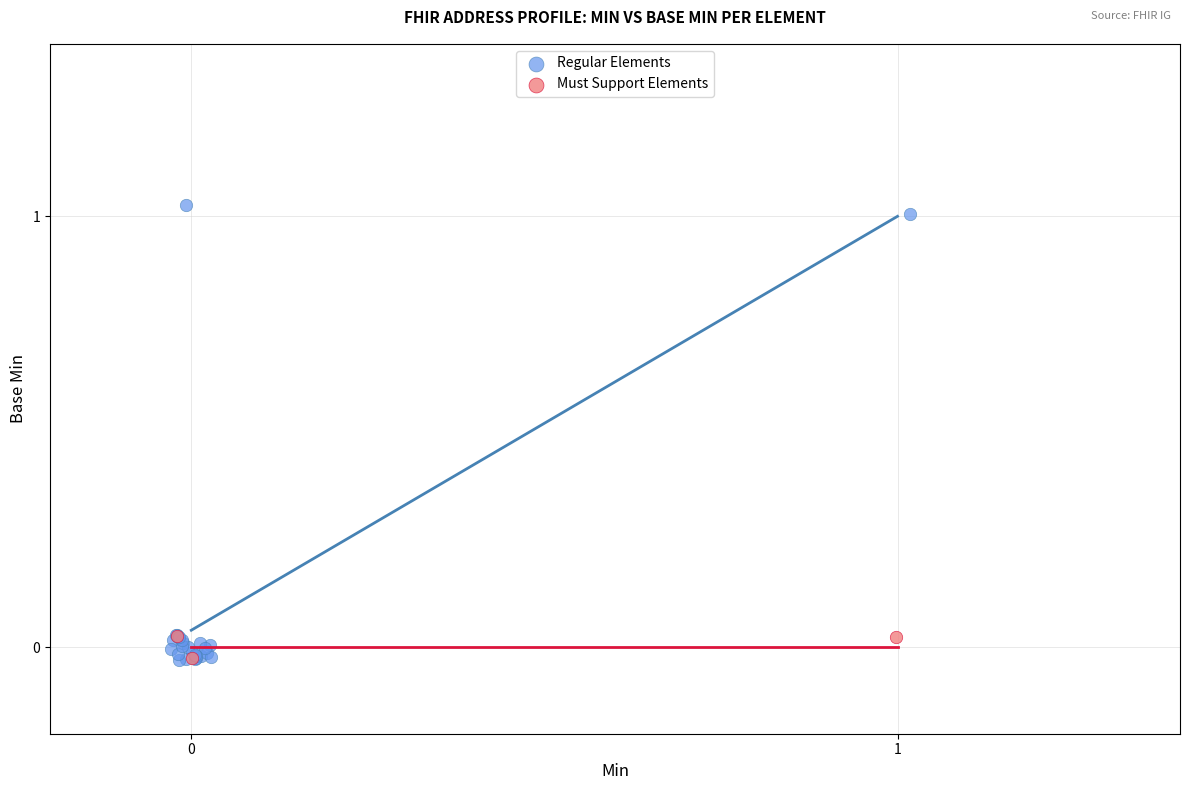

Which series has the widest spread of Y values?

Regular Elements